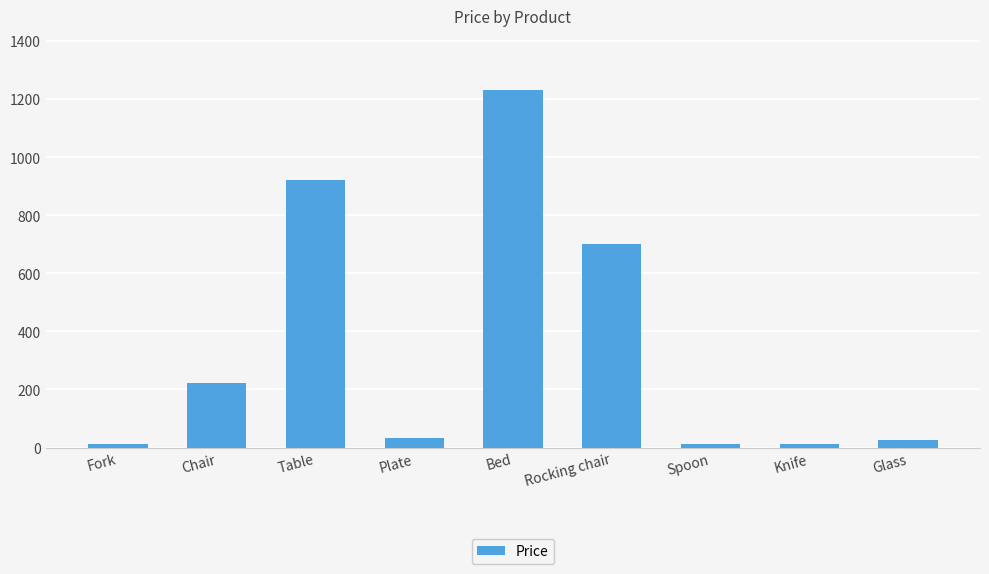

What is the sum of the values at Bed and Knife?

1245.3